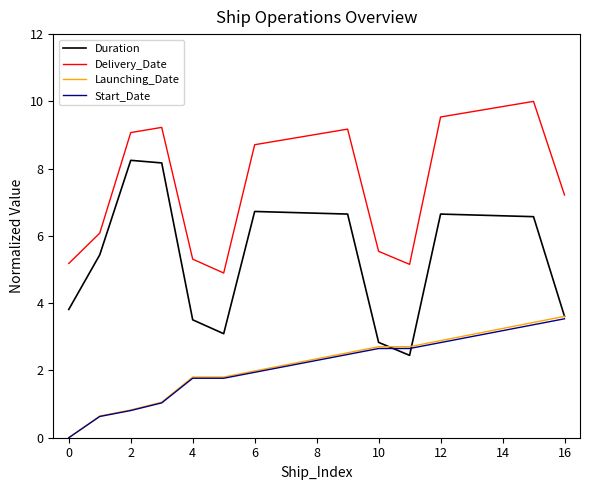

What is the maximum value shown in the chart?

10.0